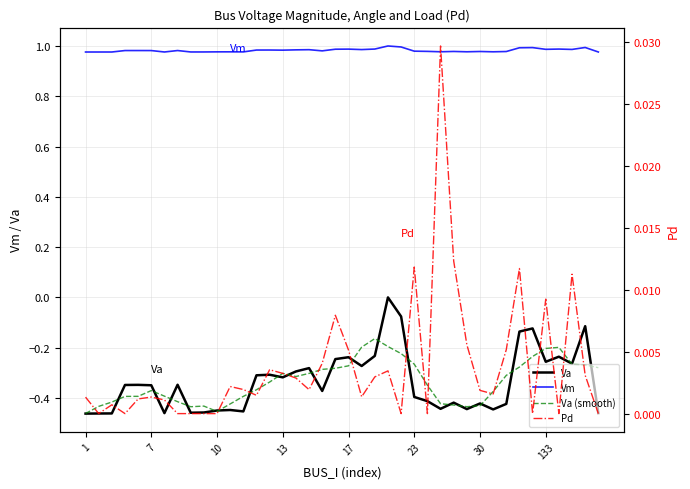

What is the sum of all Va values?

-13.4